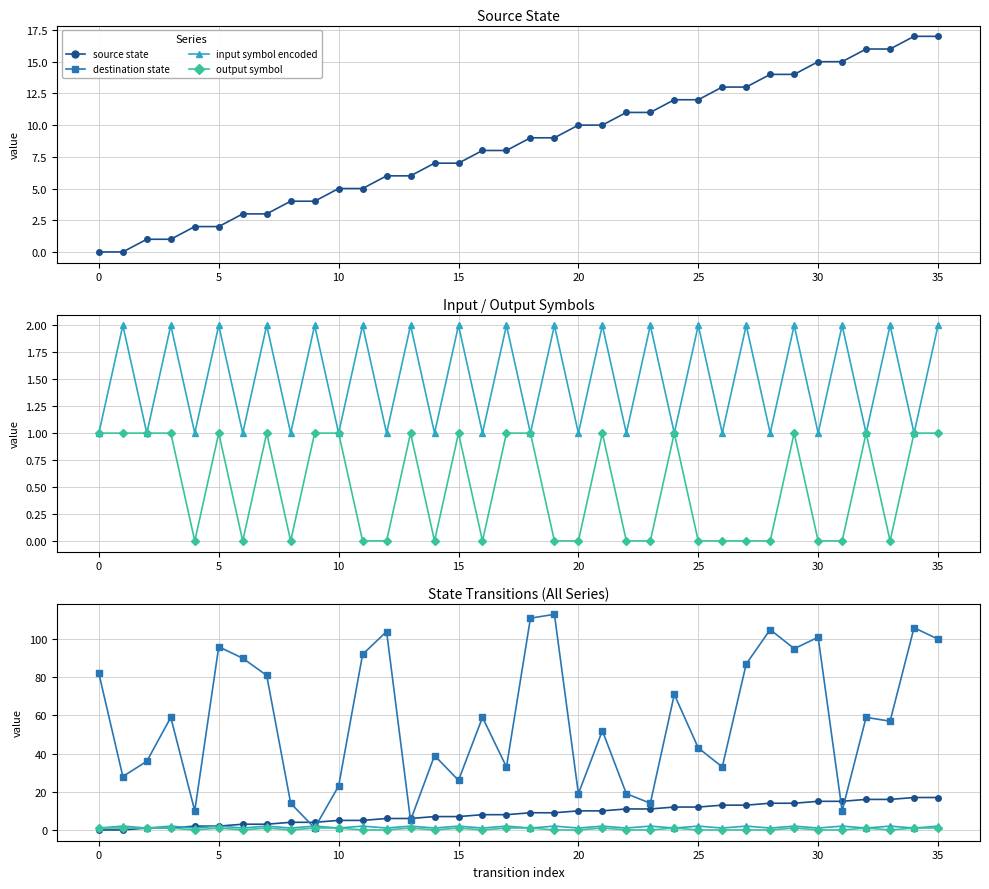

Which series has the widest spread of values?

destination state